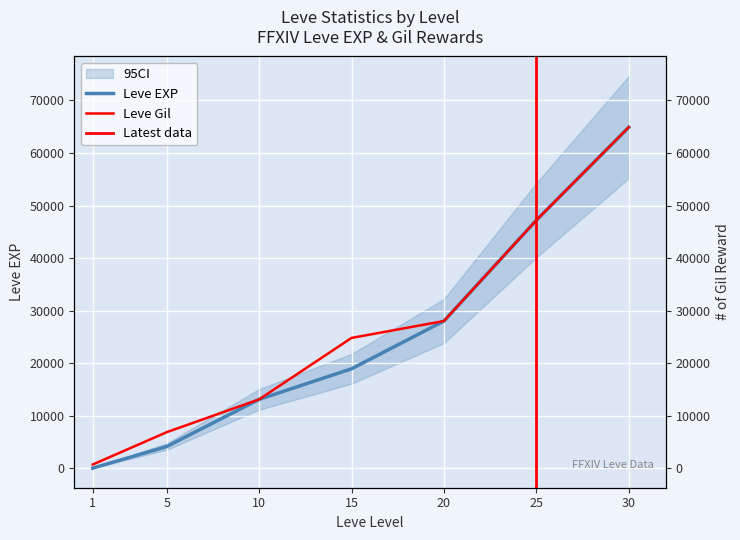

Reading left to right, list all the values displayed in this chart.

Leve EXP: 1=1	5=4110	10=13090	15=18910	20=28010	25=47200	30=64910
Leve Gil: 1=690	5=6840	10=13090	15=24790	20=28010	25=47200	30=64910